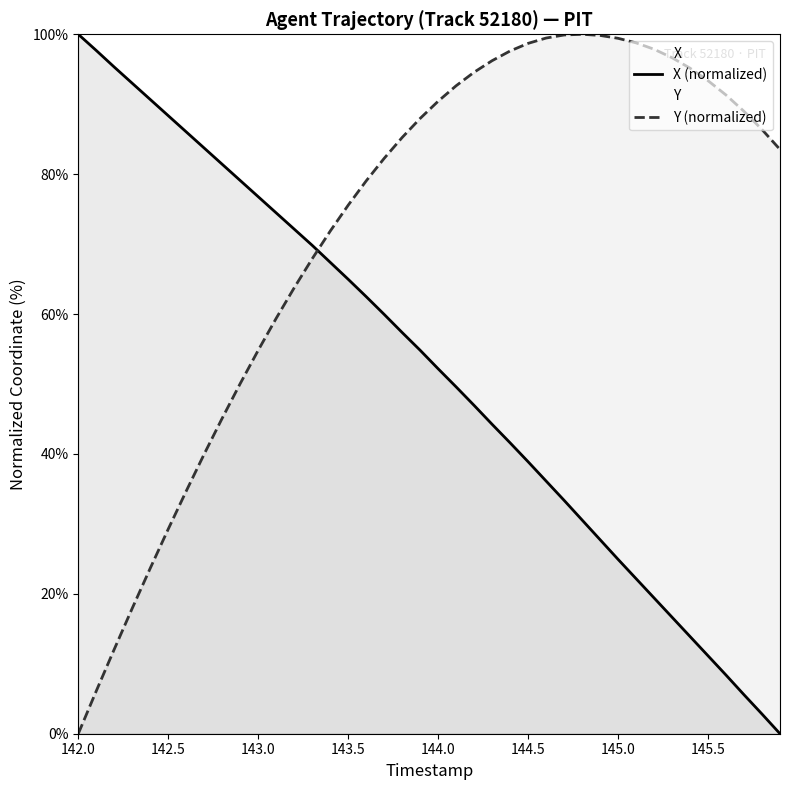

Where does the X (normalized) series first go above 54?

142.0